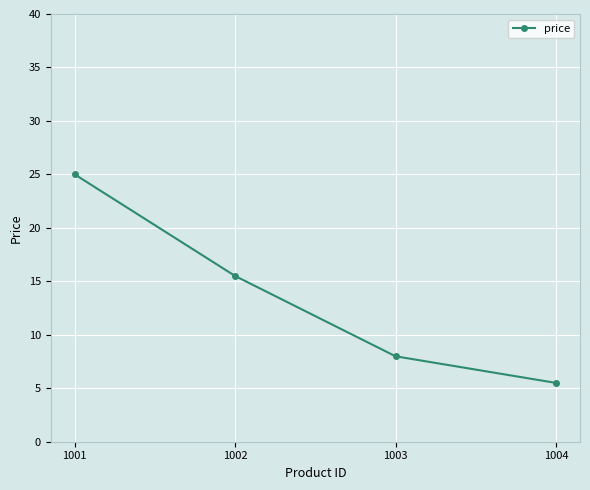

What is the change in value from 1001 to 1004?

-19.5